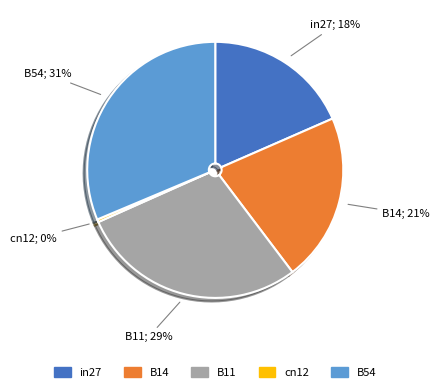

Which category has the biggest portion of the pie?

B54